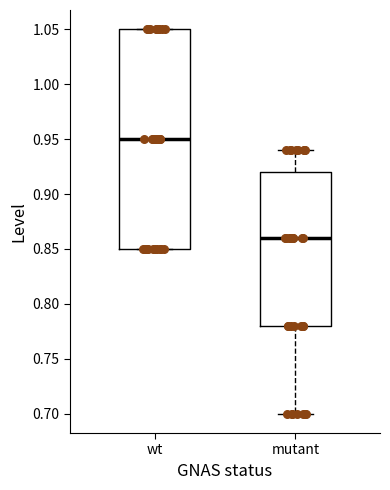

Where does the upper whisker of the box for mutant end on the y-axis? The values are not printed on the chart, so give them approximately, as read against the axis.

0.94